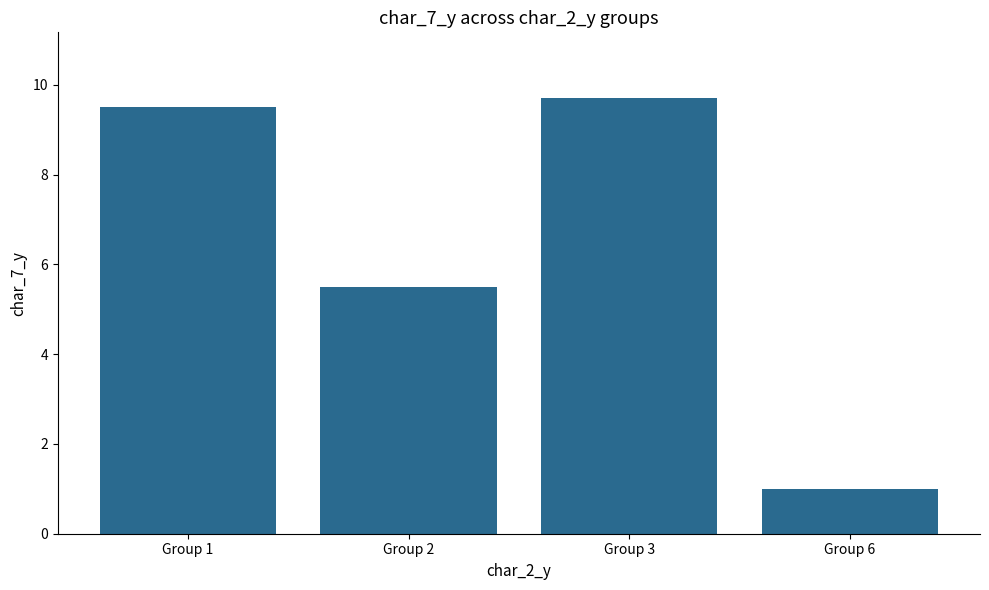

How many values are below 9?

2